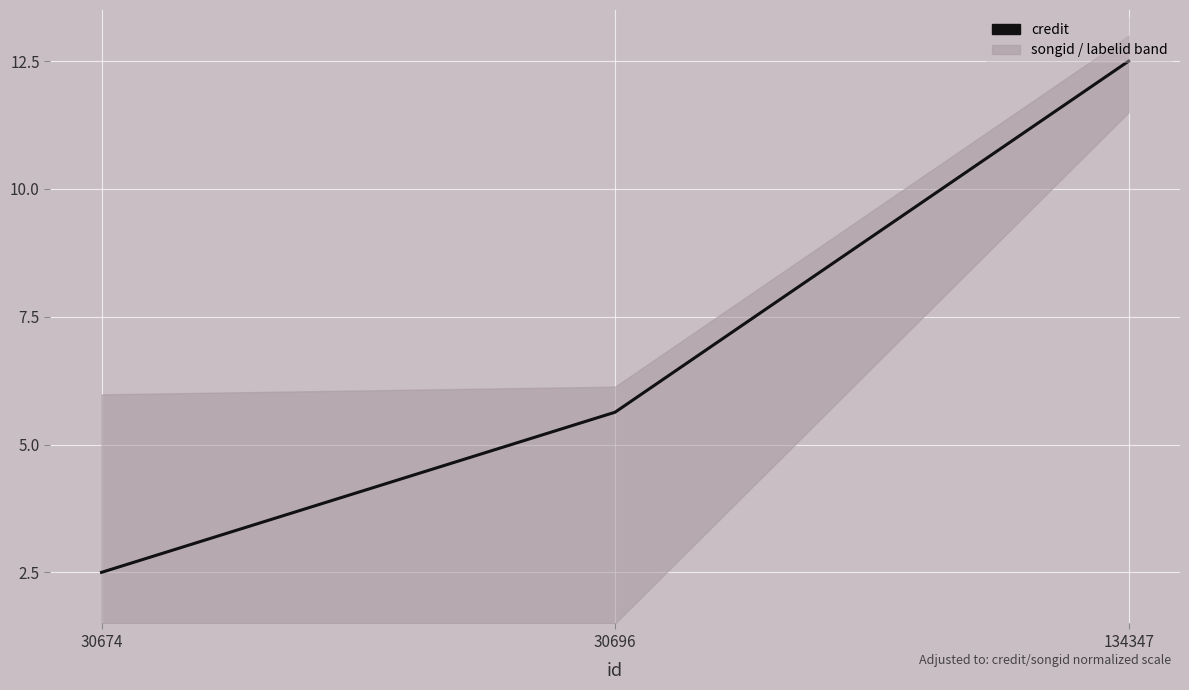

Is the value of songid at 30674 greater than the value of labelid at 30696?

Yes